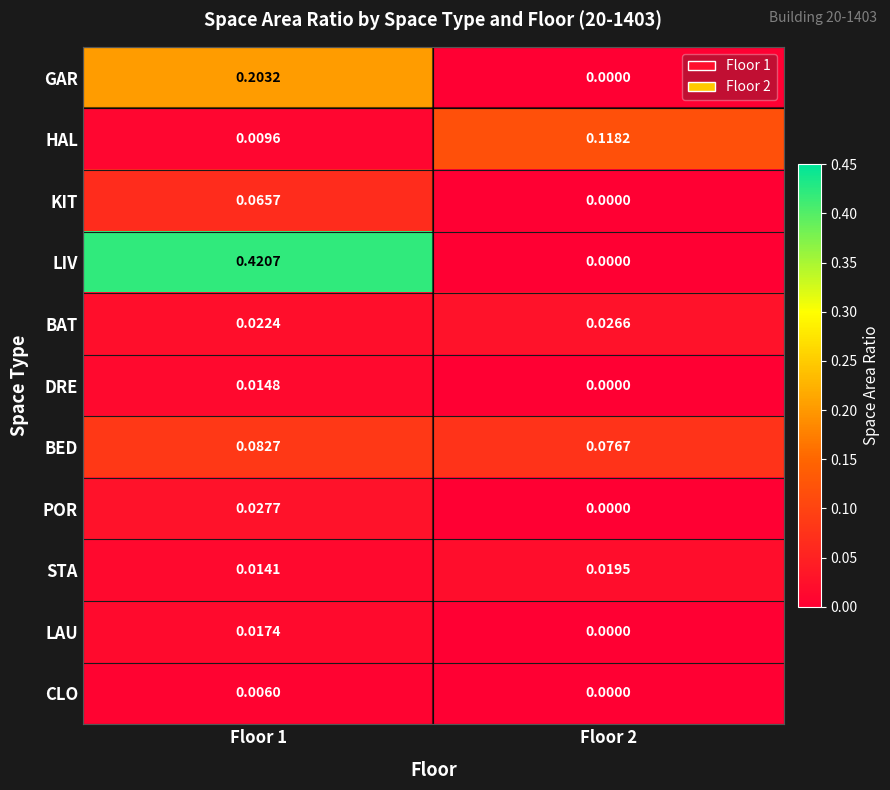

Which series has the widest spread of values?

LIV